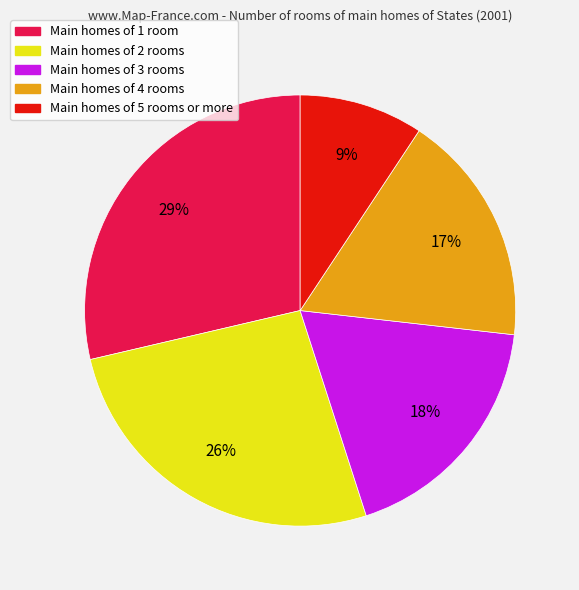

To the nearest percent, what is the average slice percentage?

20%